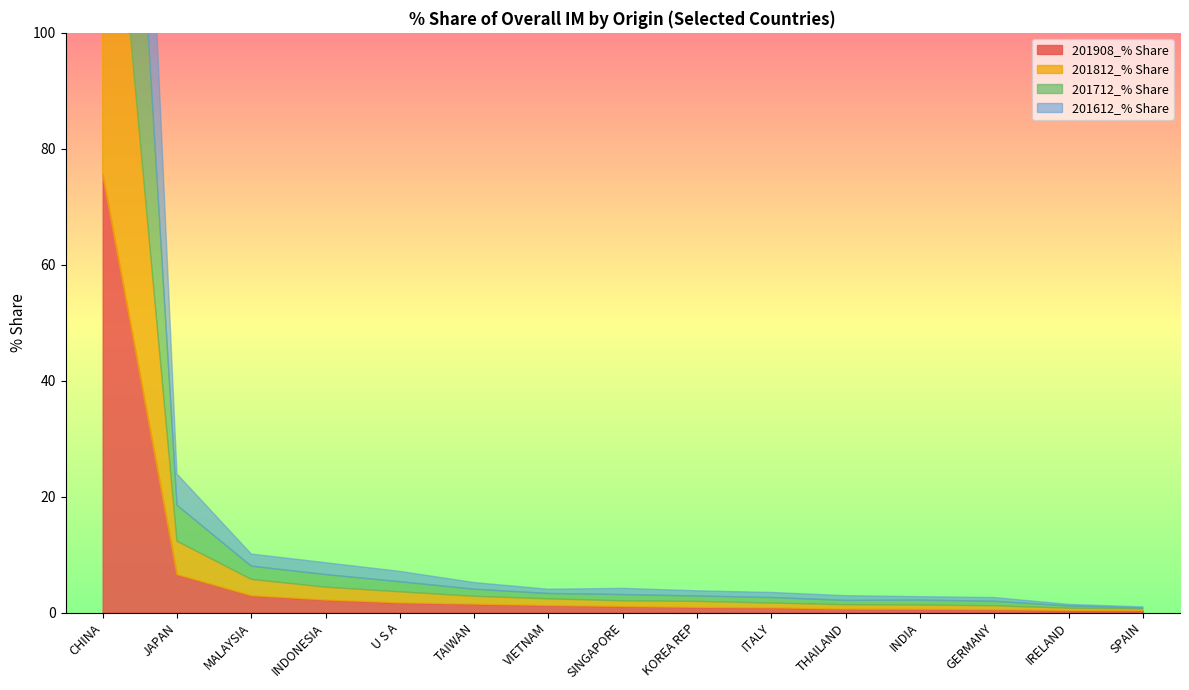

Reading right to left, what are all the values shown in this chart?

201908_% Share: 0.3	0.4	0.5	0.6	0.6	0.8	0.9	1.1	1.2	1.5	1.7	2.2	2.9	6.6	75.6
201812_% Share: 0.3	0.4	0.7	0.7	0.8	0.8	1.0	1.0	1.1	1.4	1.9	2.2	2.8	5.8	76.1
201712_% Share: 0.2	0.4	0.8	0.8	0.7	1.0	0.9	1.1	0.9	1.2	1.7	2.2	2.3	6.2	76.7
201612_% Share: 0.2	0.3	0.6	0.6	0.8	0.9	0.9	1.1	0.7	1.1	1.8	2.0	2.1	5.4	78.6